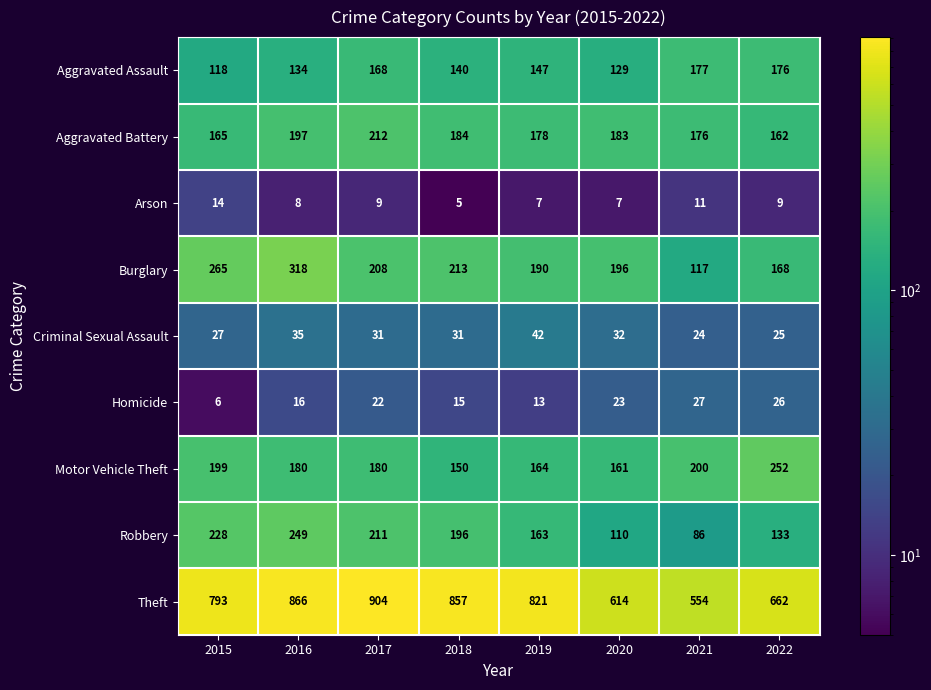

The value of Homicide at 2015 is 4. True or false?

False